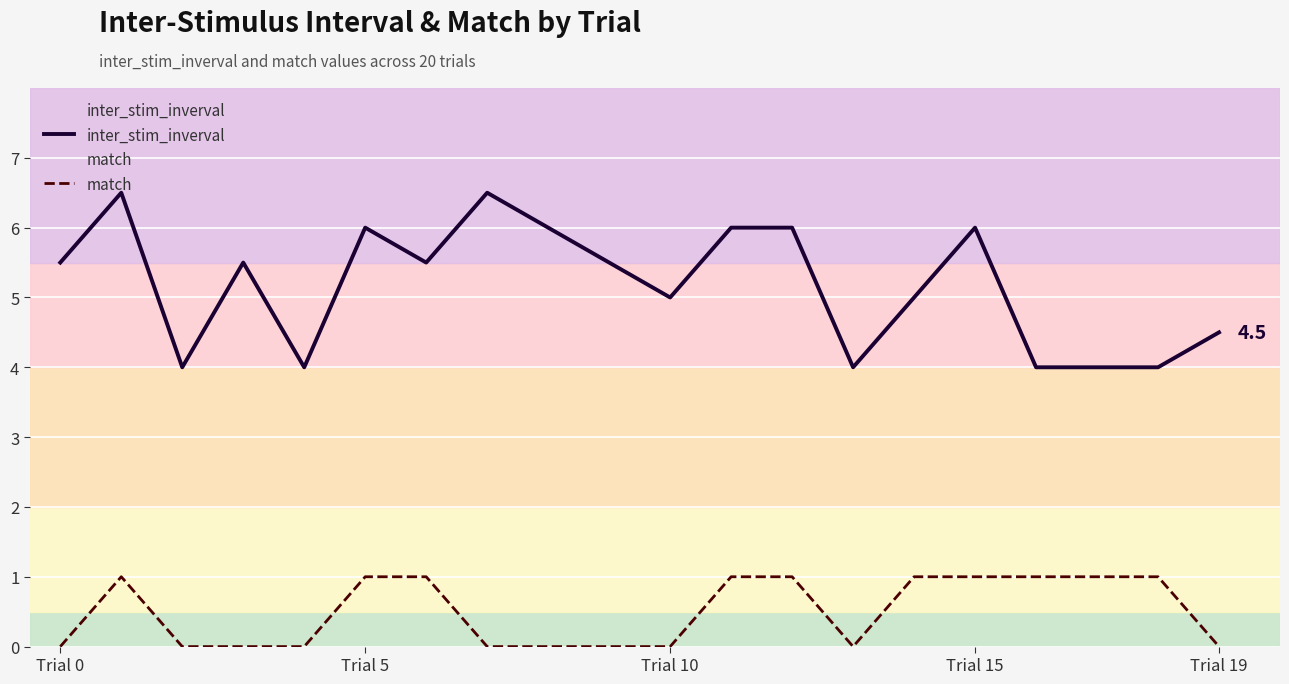

What is the spread (max minus min) of values at 8?

6.0